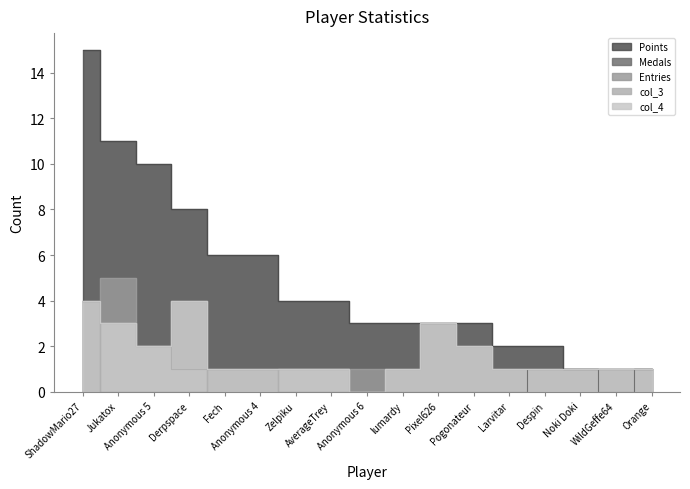

At which category is the sum across all series the highest?

ShadowMario27